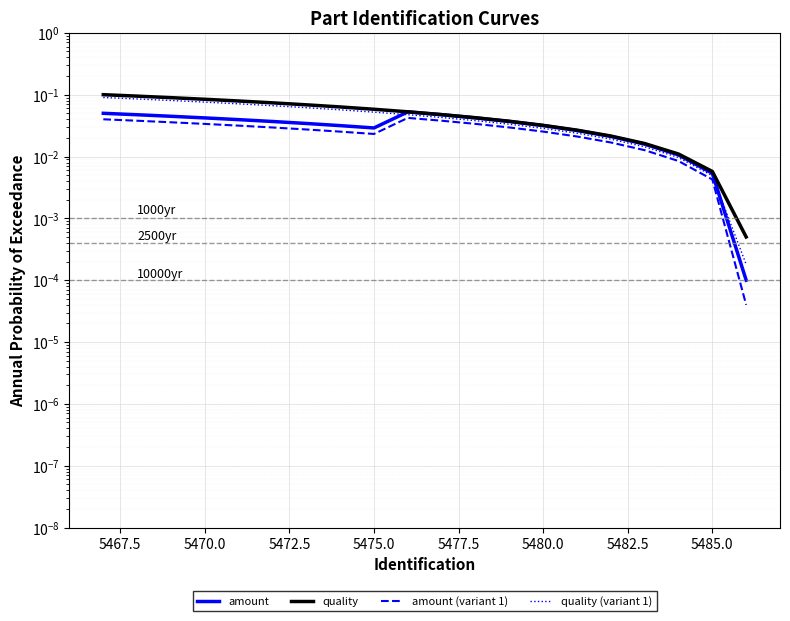

Rank the series at 5470.0 from highest to lowest value.

quality, quality (variant 1), amount, amount (variant 1)